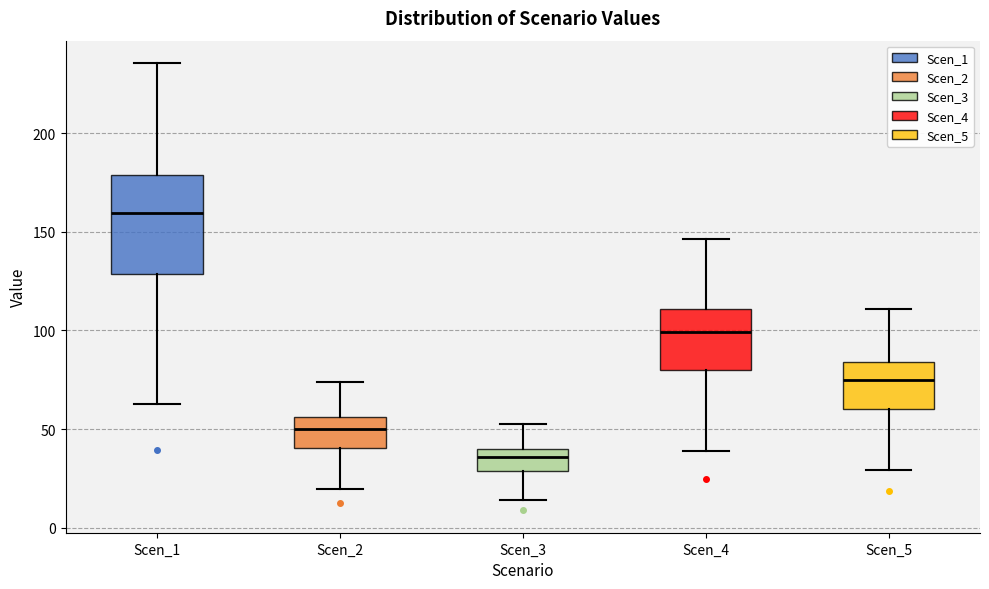

Where is the lower edge of the box for Scen_2 on the y-axis? The values are not printed on the chart, so give them approximately, as read against the axis.

40